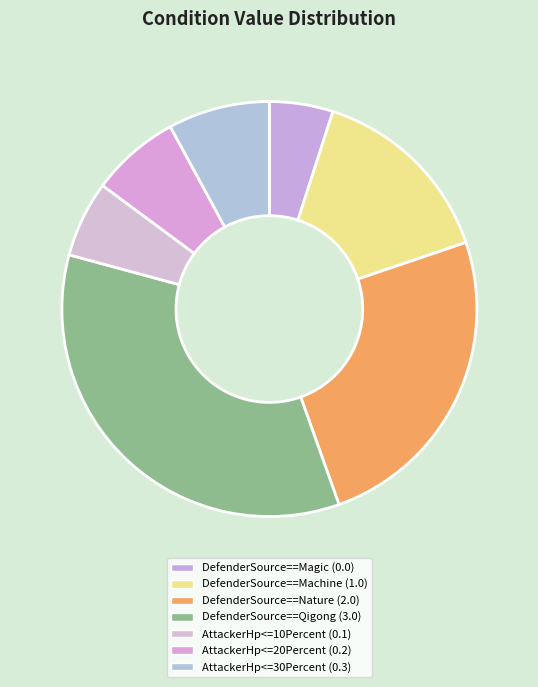

Rank the categories by value from highest to lowest.

DefenderSource==Qigong, DefenderSource==Nature, DefenderSource==Machine, AttackerHp<=30Percent, AttackerHp<=20Percent, AttackerHp<=10Percent, DefenderSource==Magic